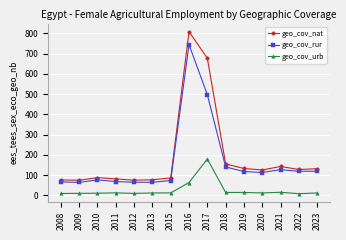

True or false: geo_cov_rur and geo_cov_urb intersect in this chart.

False